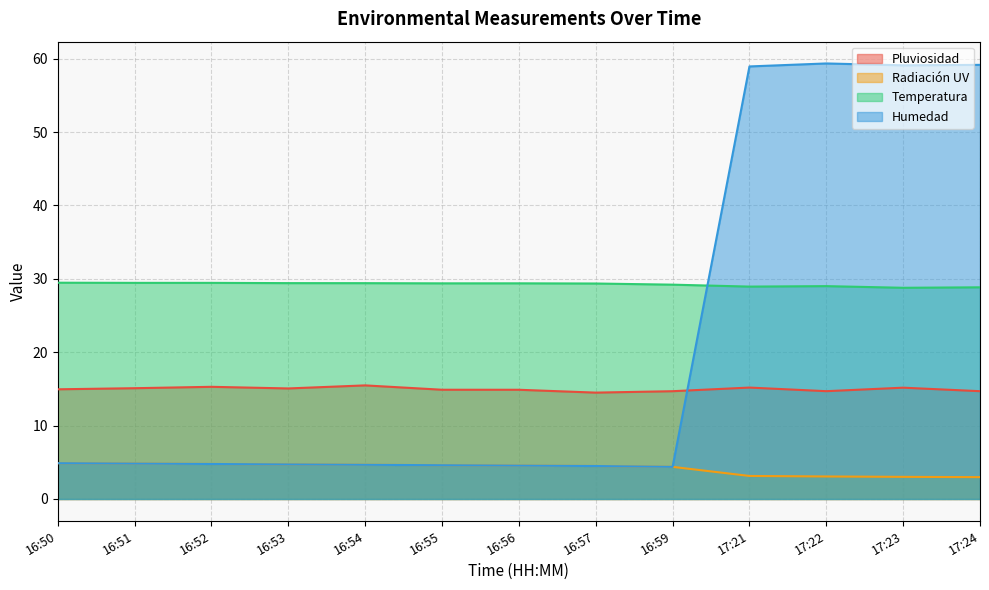

True or false: Humedad and Radiación UV intersect in this chart.

False